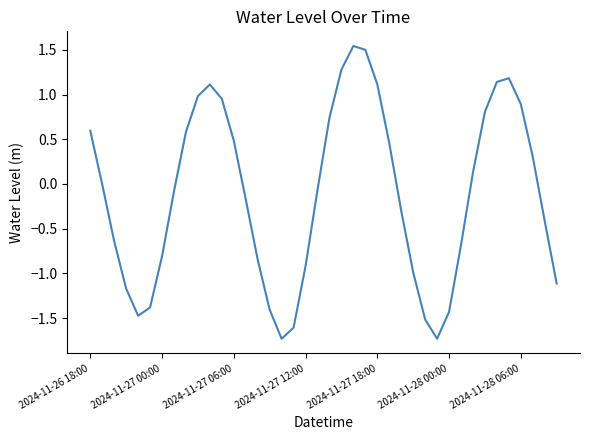

How many distinct data groups are displayed?

1